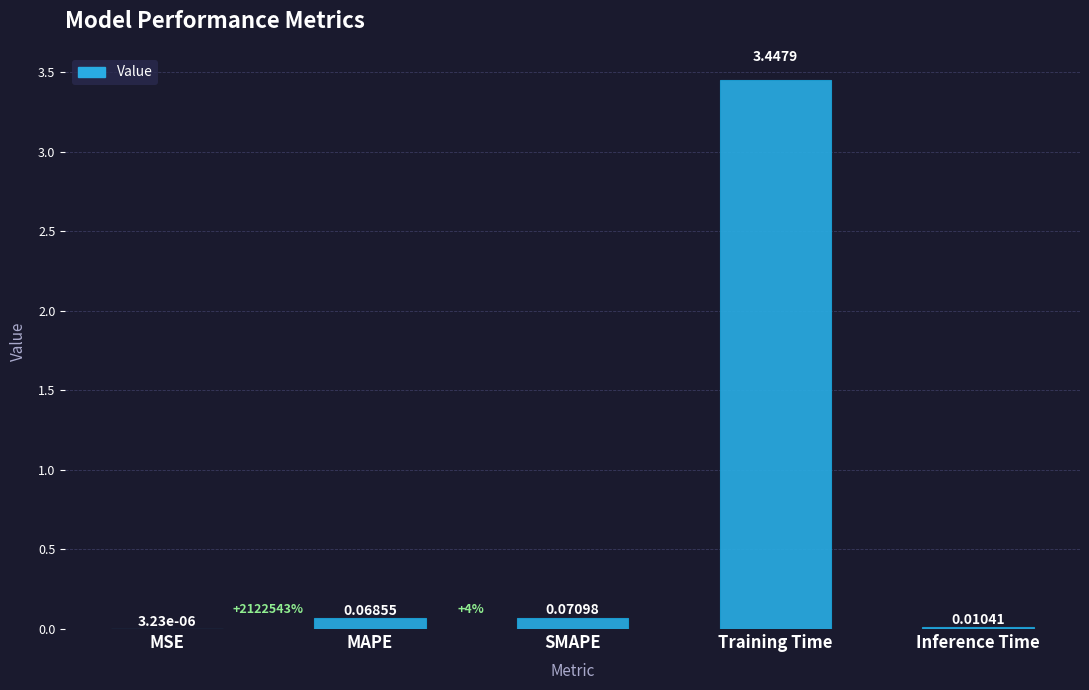

At which category does the chart reach its peak across all series?

Training Time